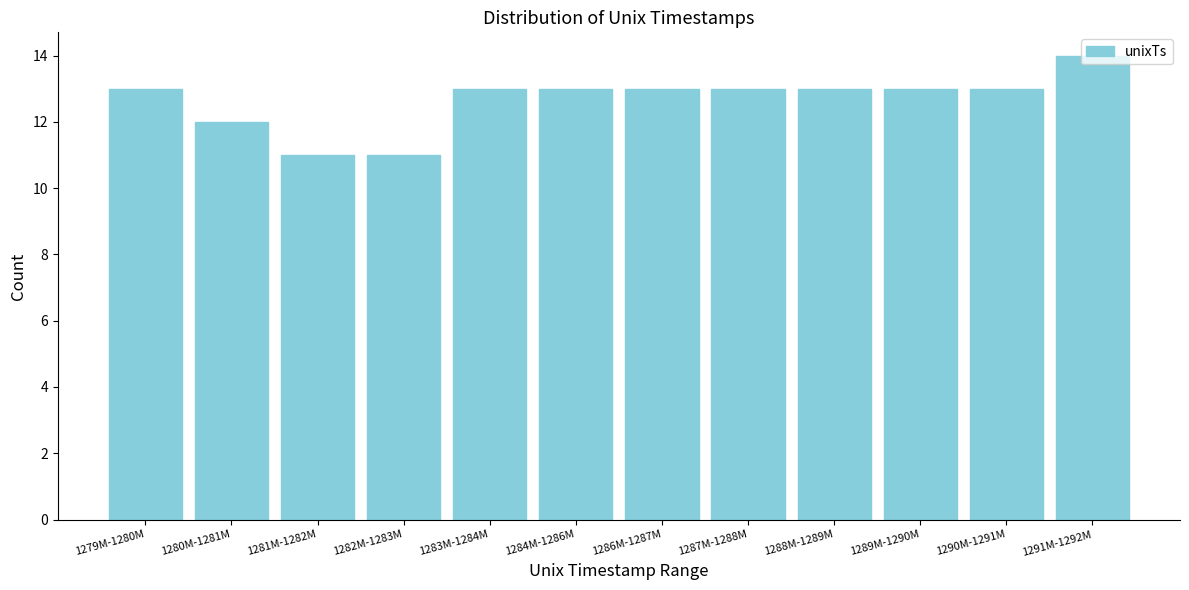

What is the value of the 7th bar from the left?

13